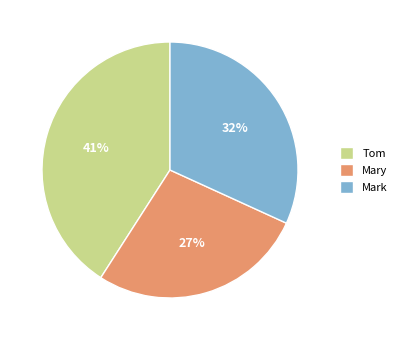

Does Mark represent more than half of the total?

No